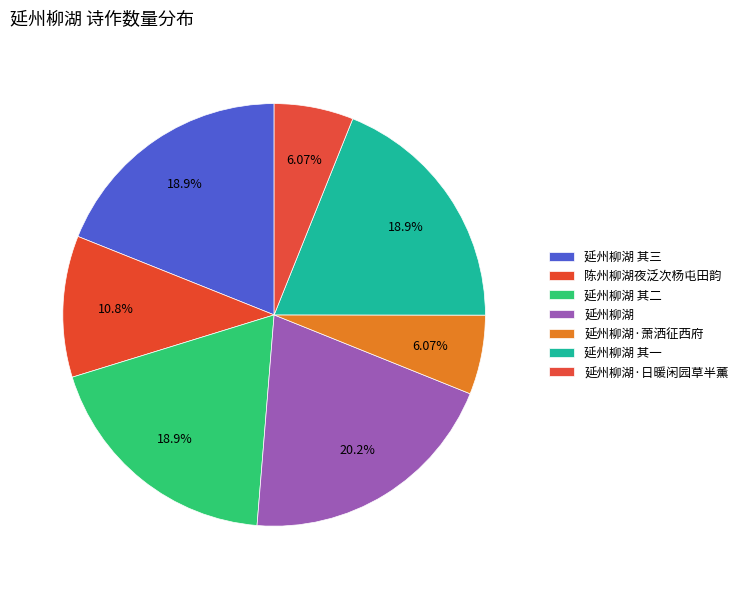

How many slices are in this pie chart?

7